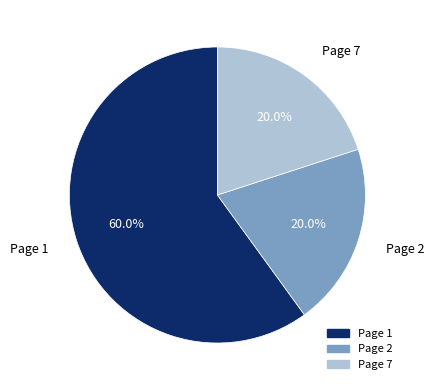

Is there any slice that represents more than half of the pie?

Yes